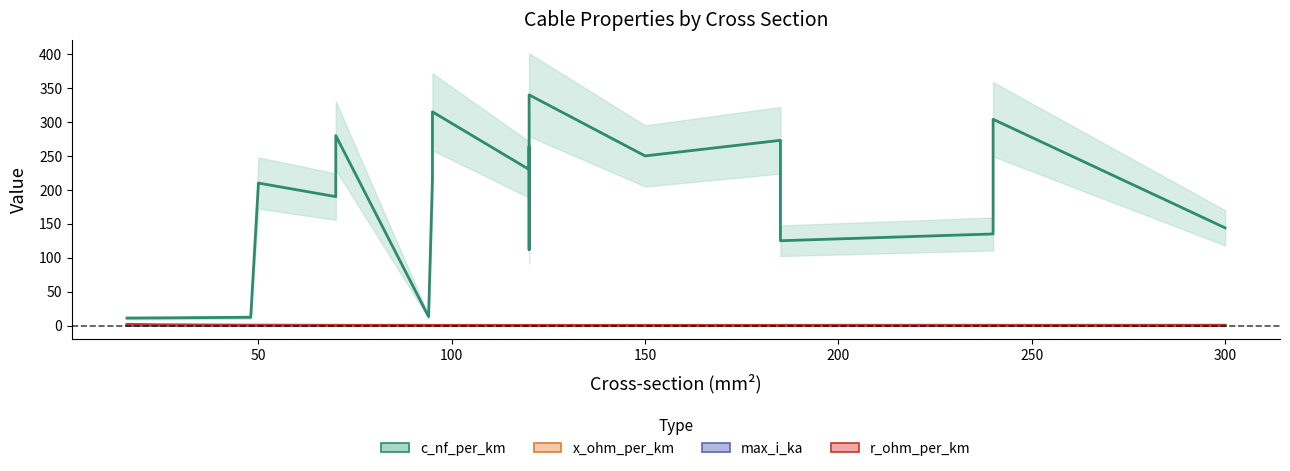

Which series has the largest total across all categories?

c_nf_per_km